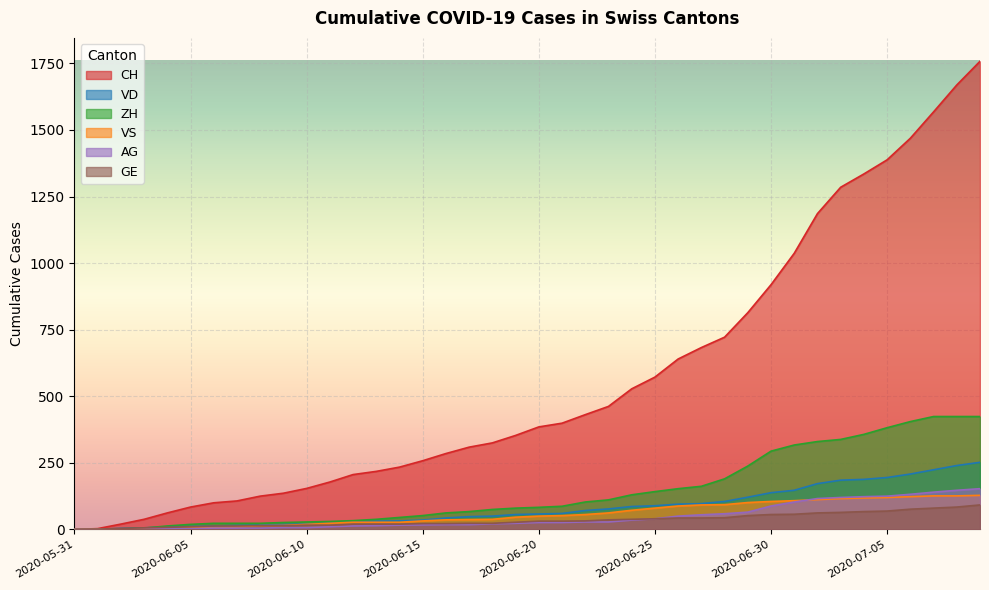

What is the highest value of the GE series?

92